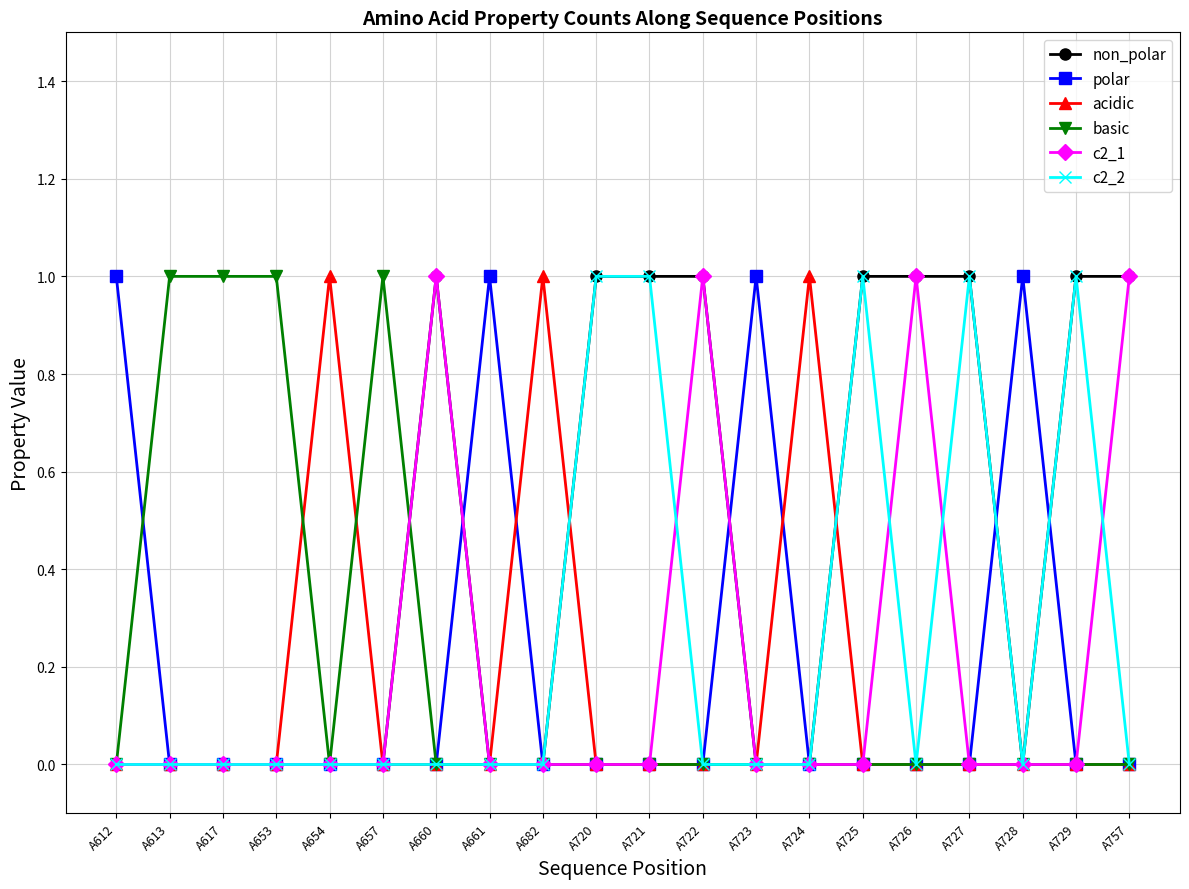

Which series has the largest total across all categories?

non_polar